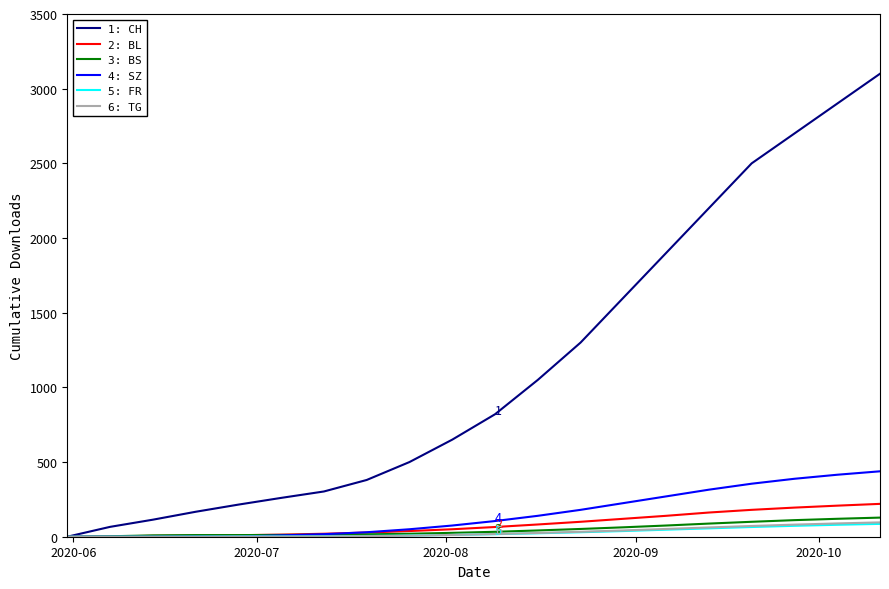

Which series has the widest spread of values?

1: CH